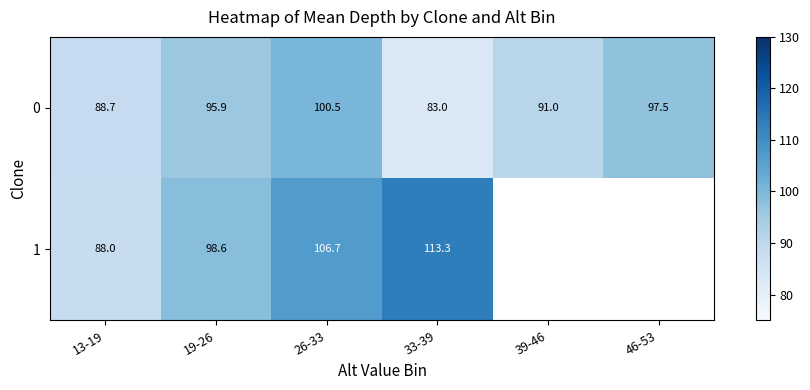

What is the average value of the row_0 series?

92.8